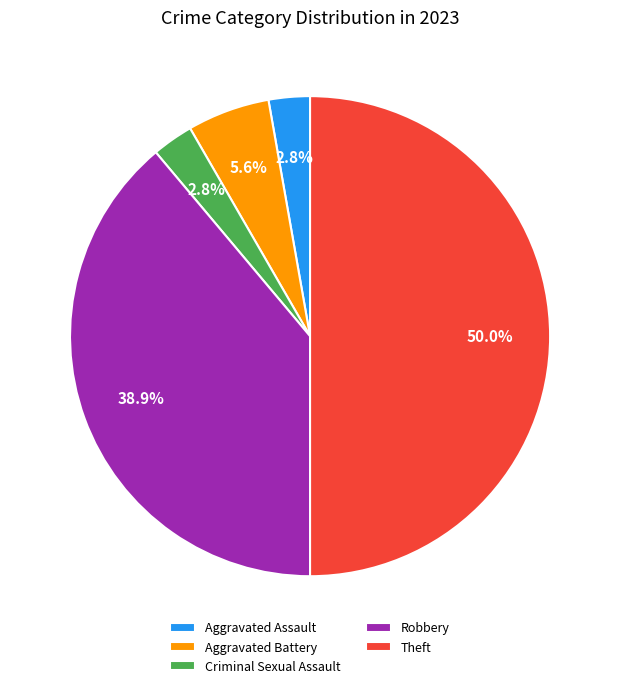

True or false: Theft accounts for 42% of the total.

False